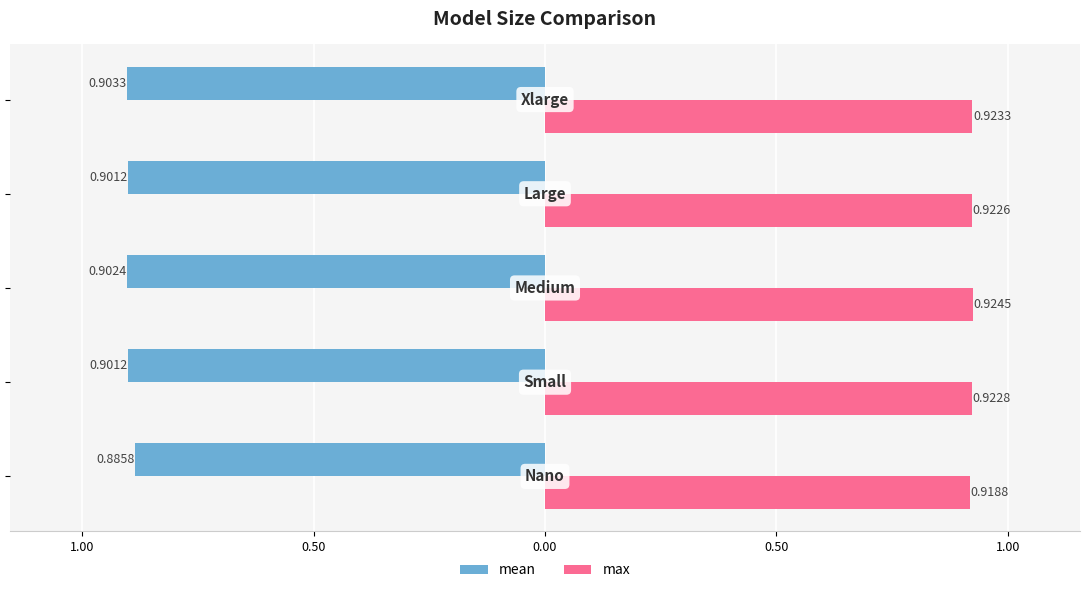

List the series in order of their peak value, highest first.

max, mean